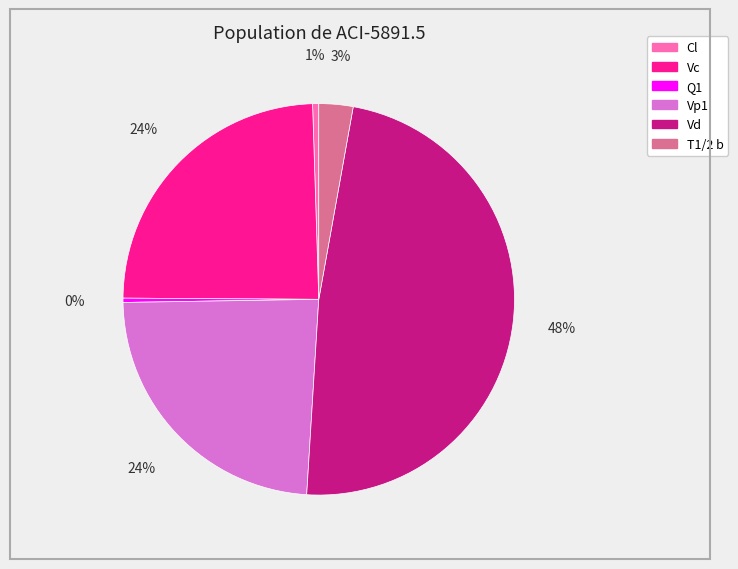

The T1/2 b slice represents 3% of the pie. True or false?

True